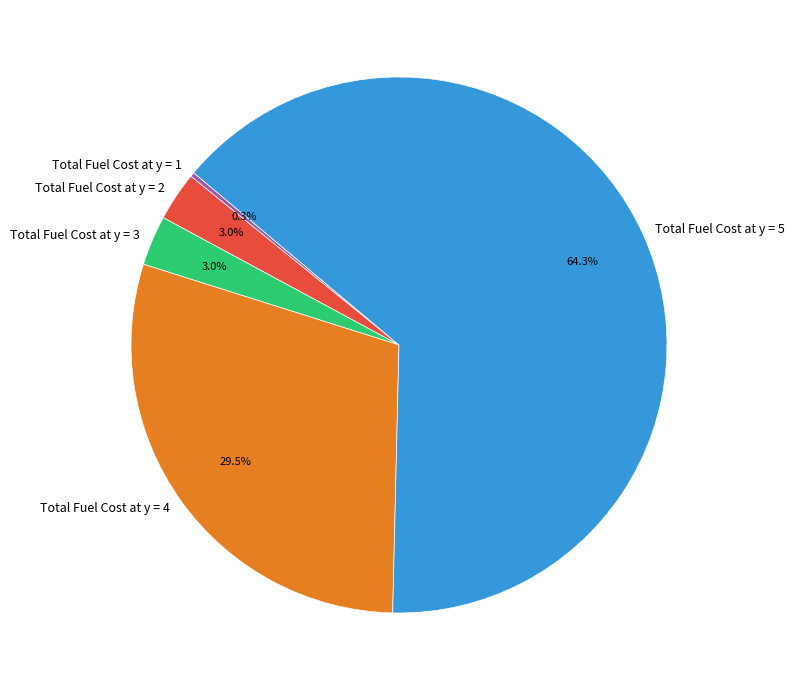

Which slice is the largest?

Total Fuel Cost at y = 5